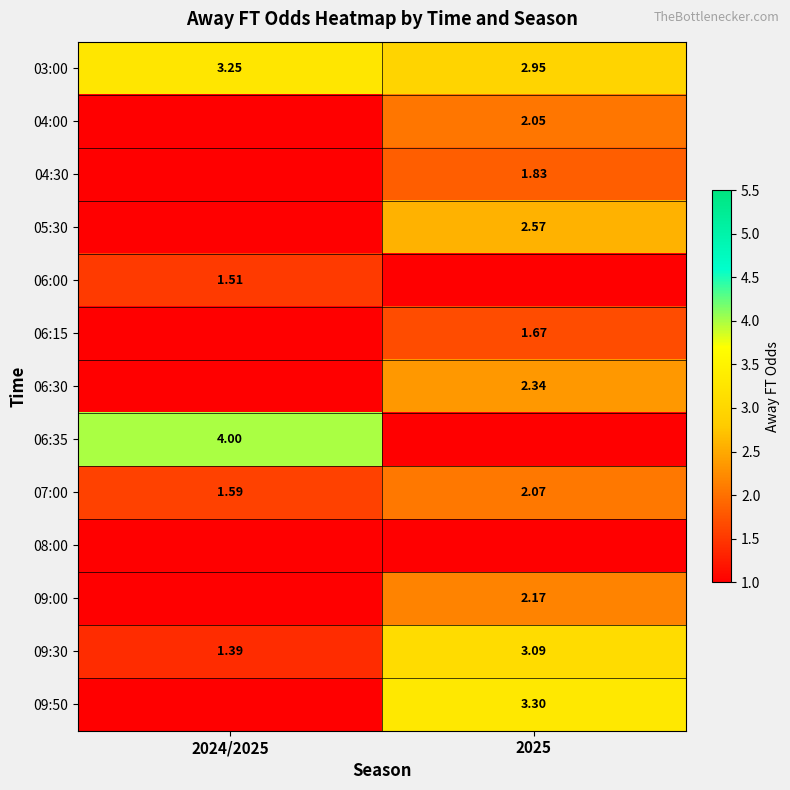

Is it true that 09:50 equals -1.2 at 2024/2025?

False